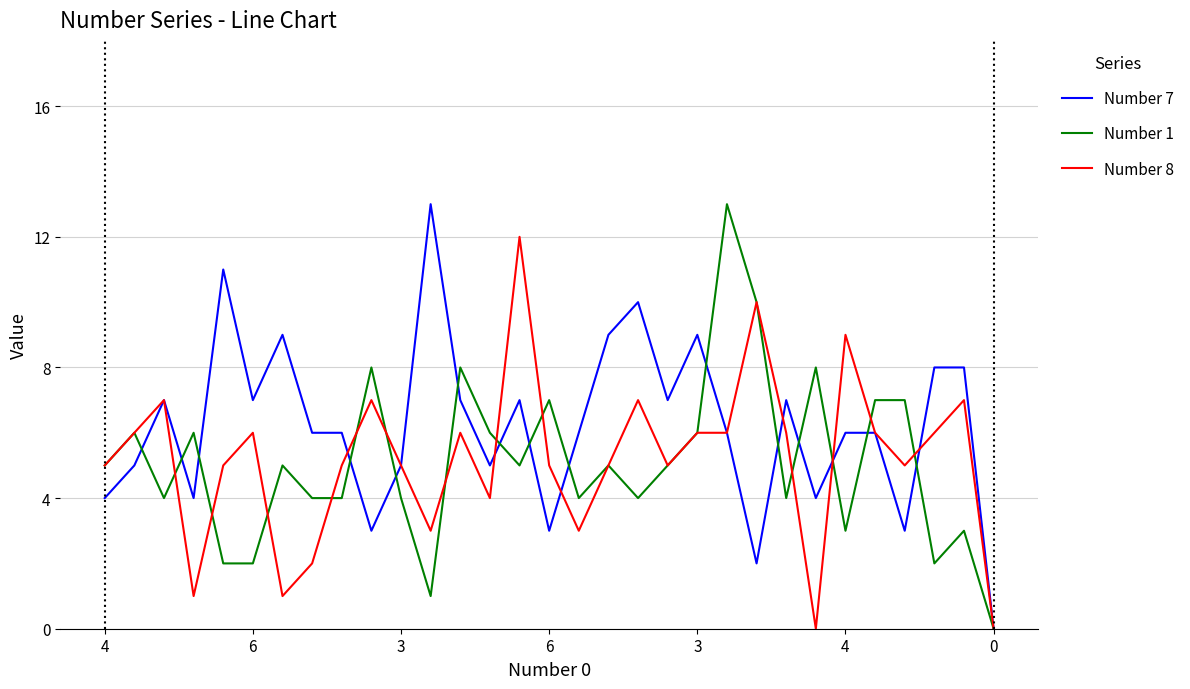

What is the greatest value displayed?

13